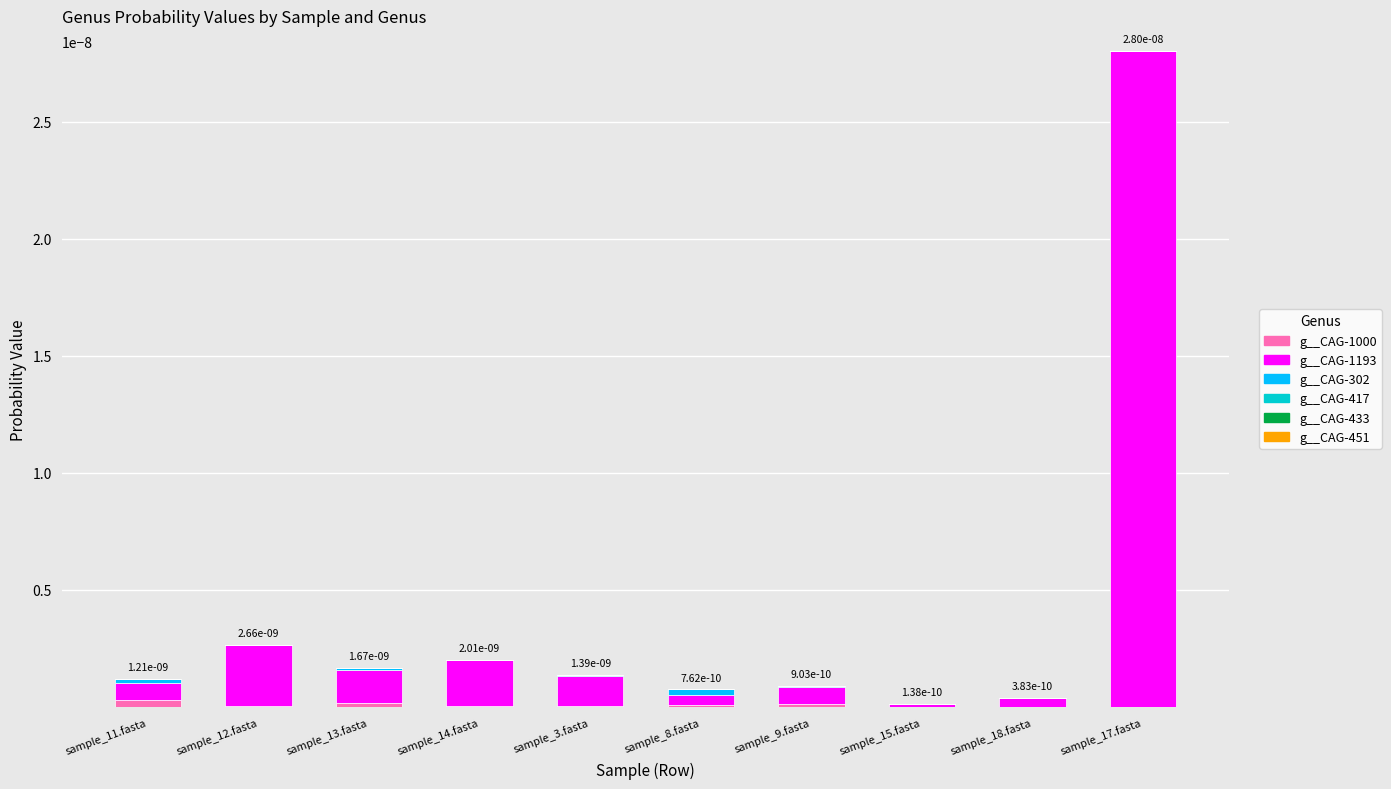

At which category is the sum across all series the highest?

sample_17.fasta